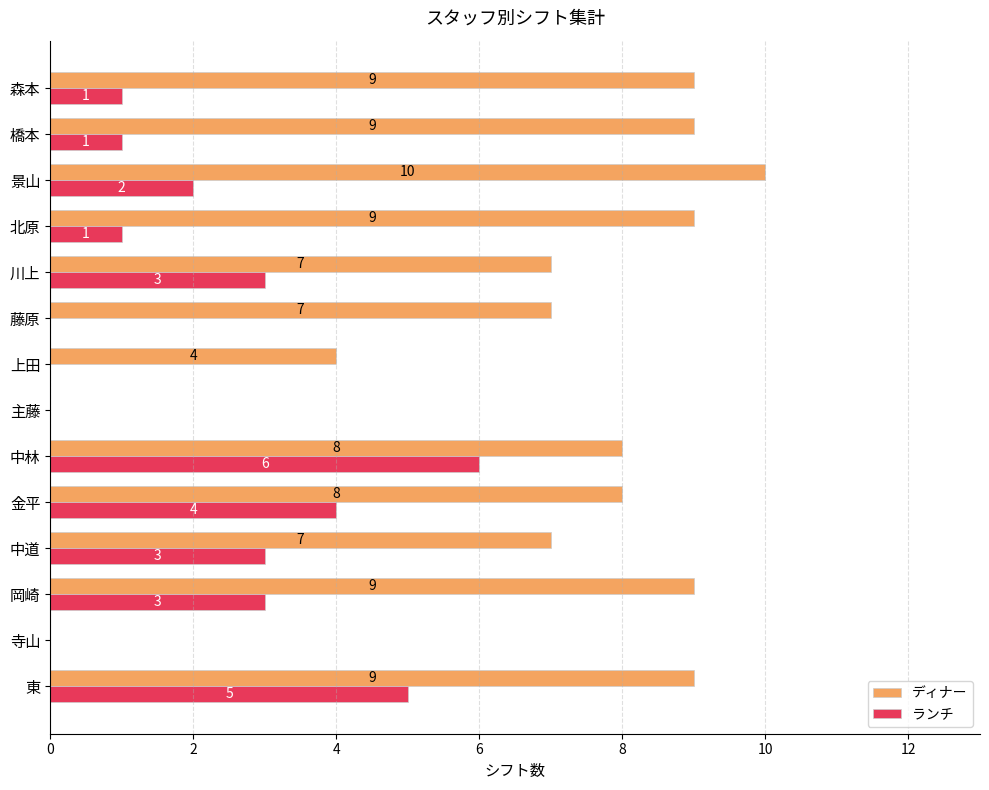

What are all the series names shown in the legend?

ディナー, ランチ